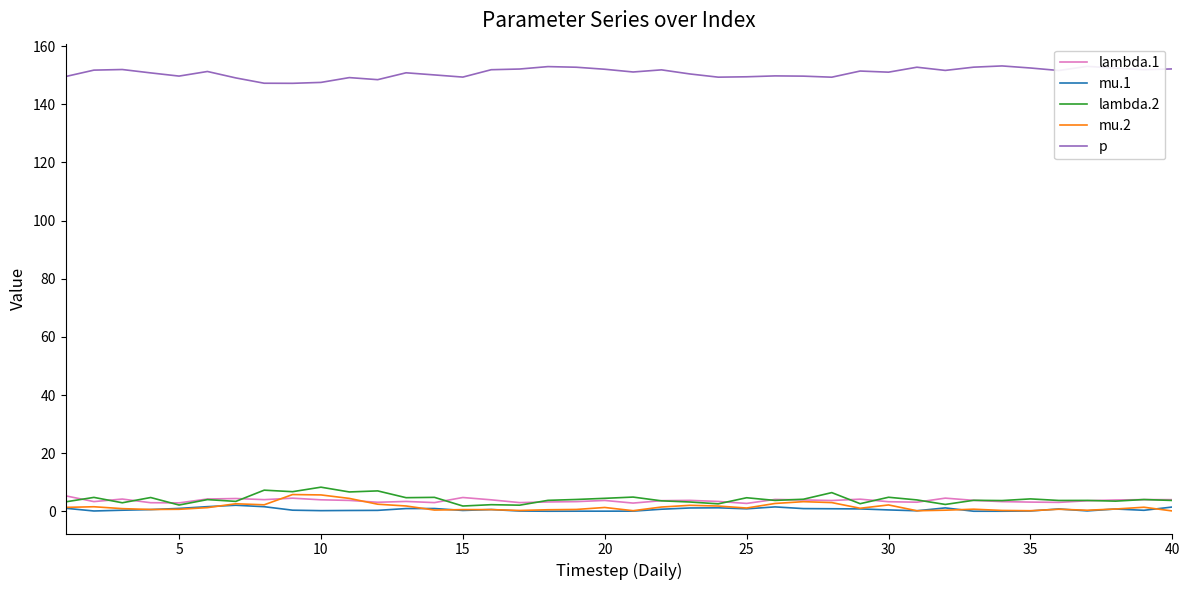

Does the chart display data point markers on the line(s)?

No